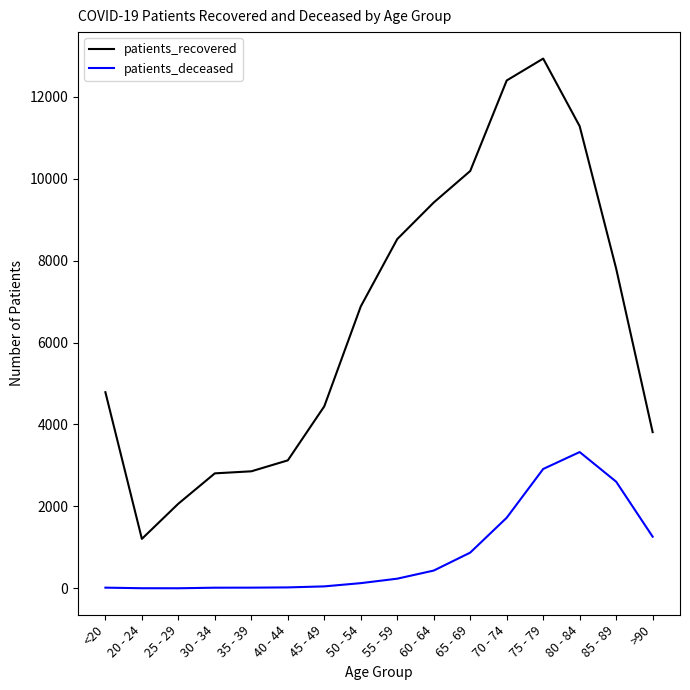

Which category has the lowest value in the patients_recovered series?

20 - 24